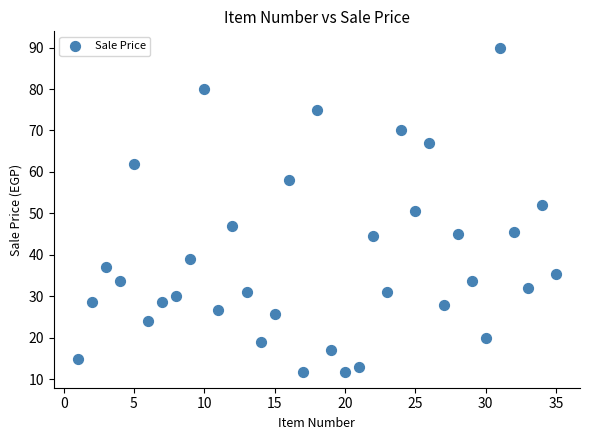

What is the range of Y values (max minus min)?

78.1